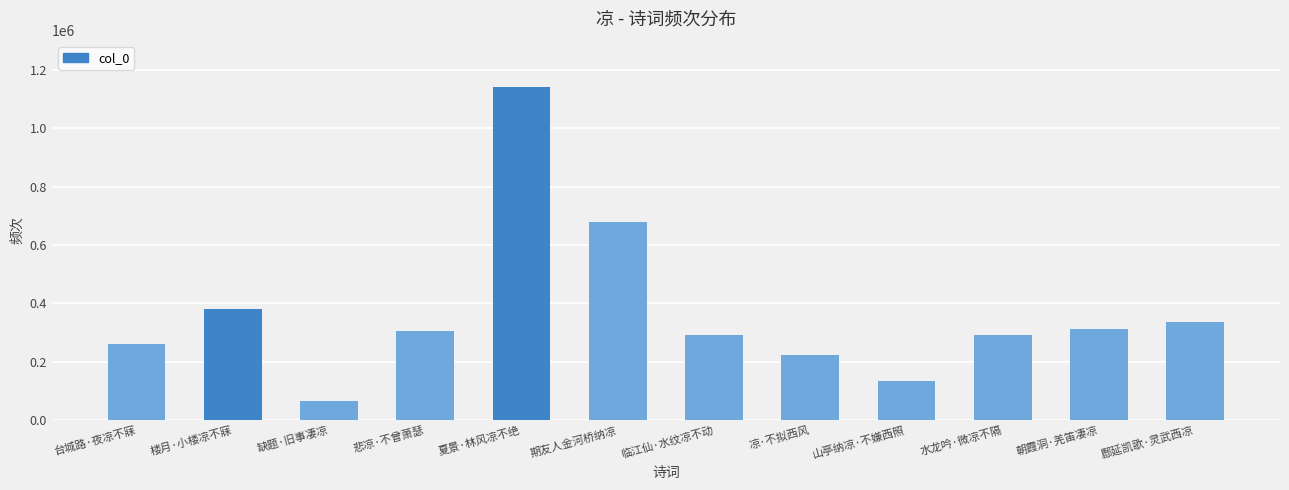

What is the average value?

368886